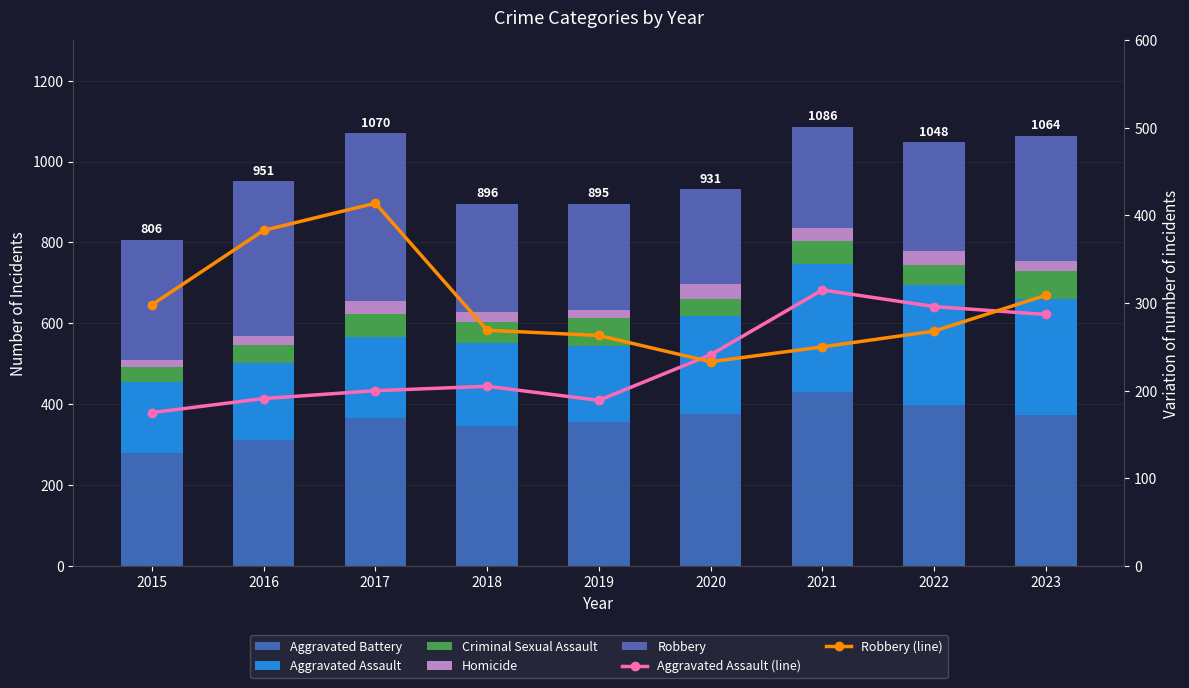

How many bars are there in each group?

5